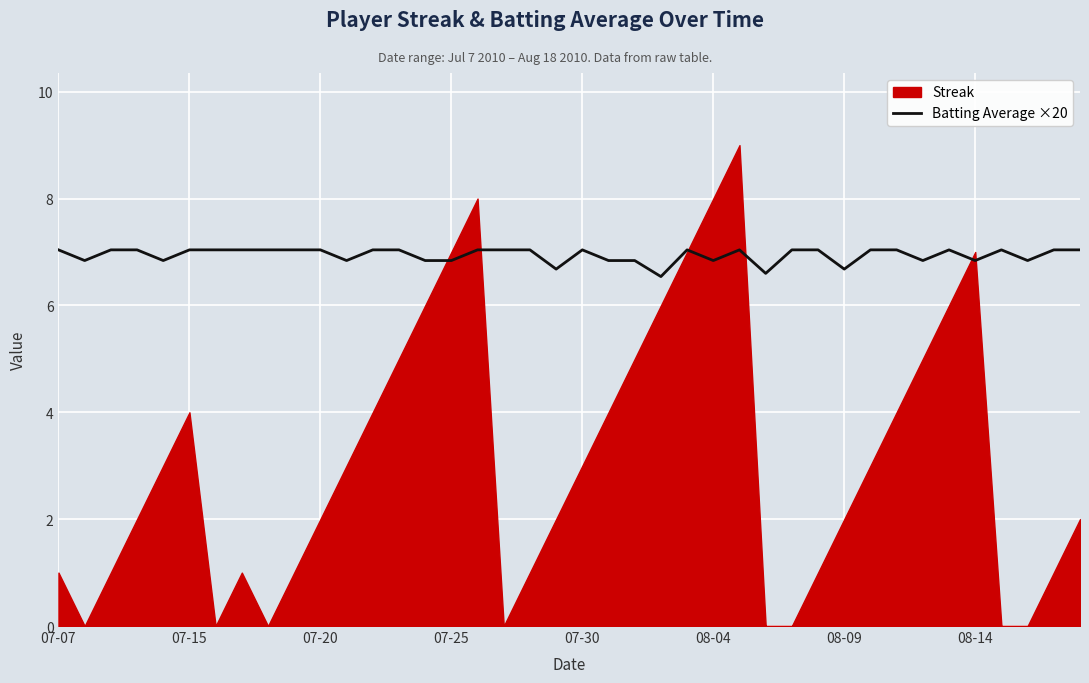

Is it true that Batting Average ×20 equals 3.8 at 07-07?

False